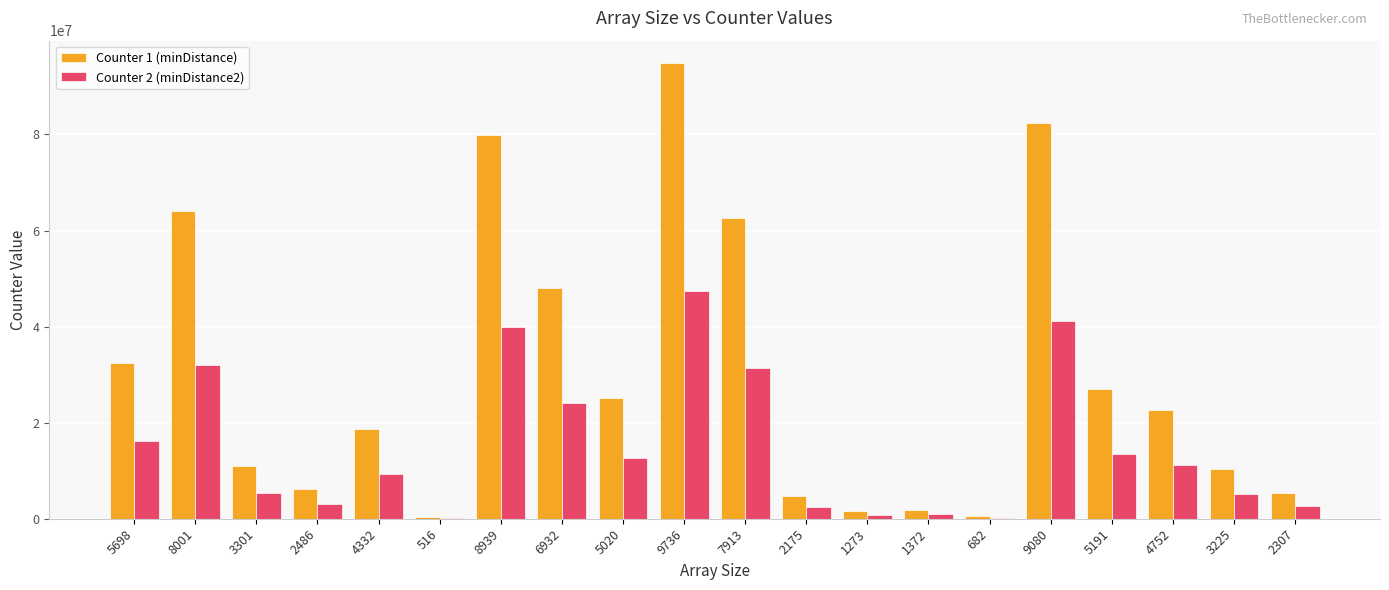

Is the value of Counter 2 (minDistance2) at 4332 greater than the value of Counter 1 (minDistance) at 7913?

No